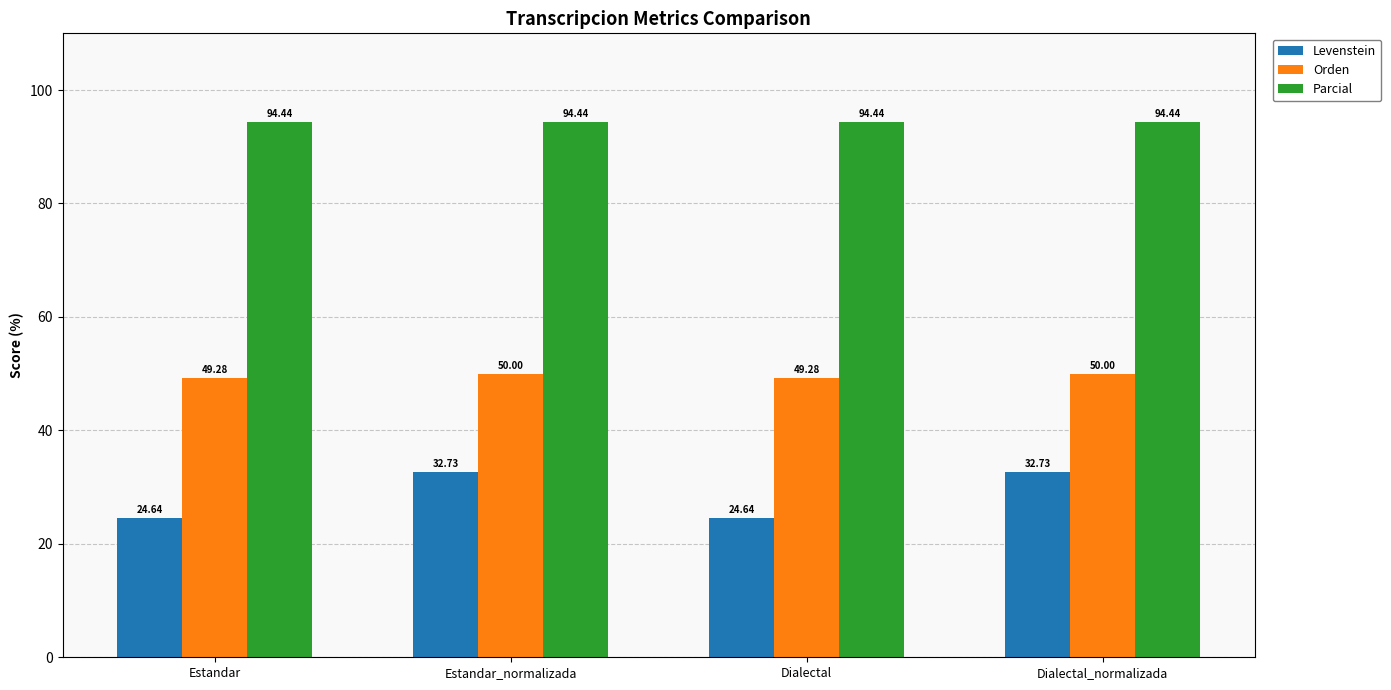

Which series has the widest spread of values?

Levenstein